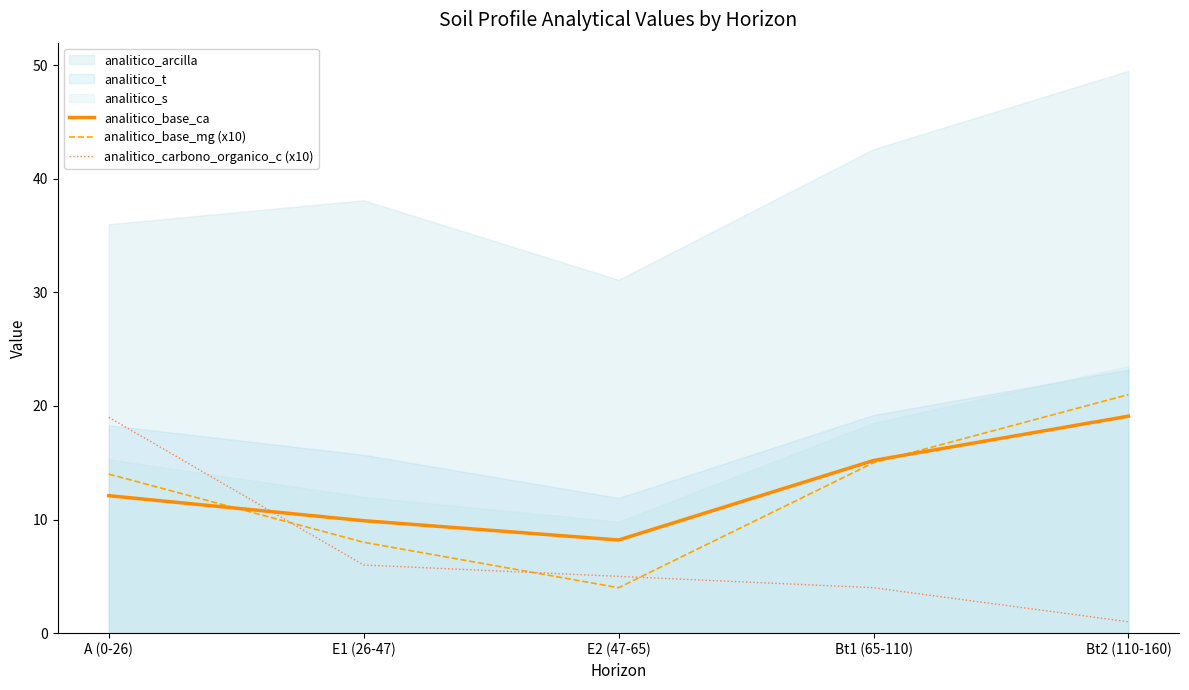

What value does the analitico_base_ca series have at E2 (47-65)?

8.2